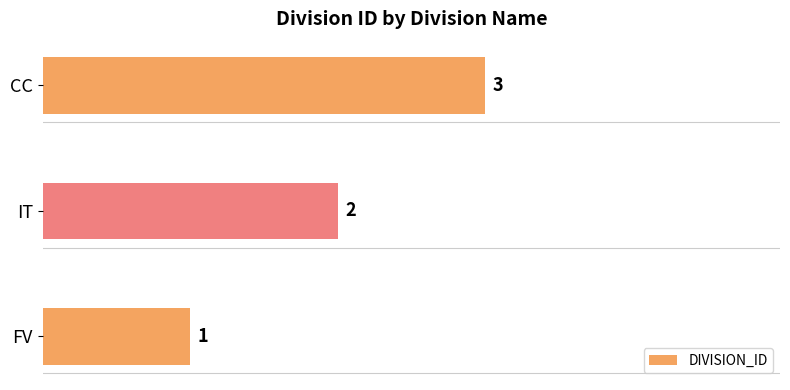

Is it true that the value at FV is 1?

True